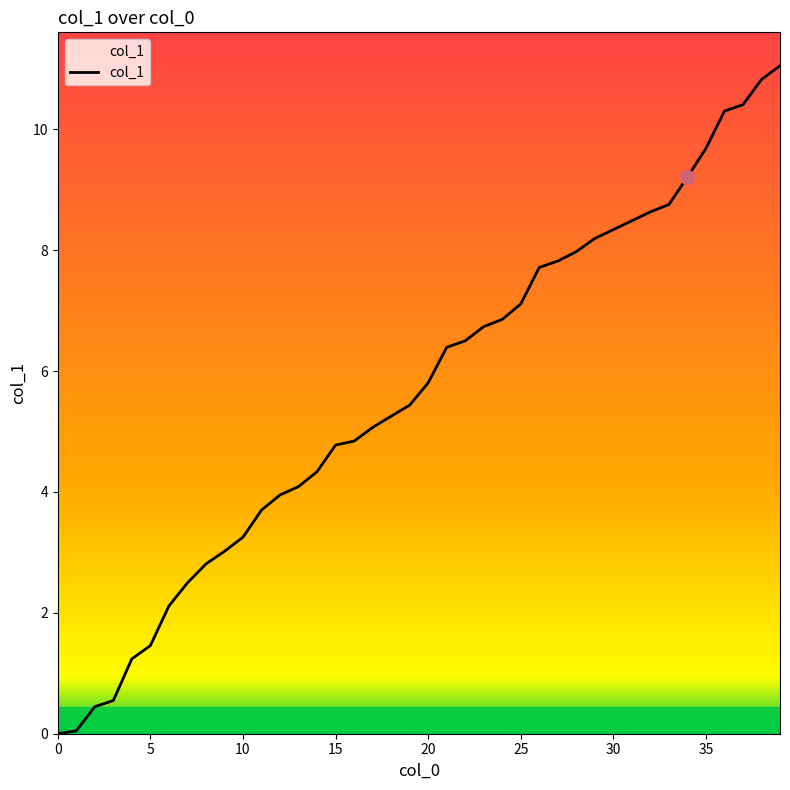

What is the difference between the maximum and minimum values?

11.1